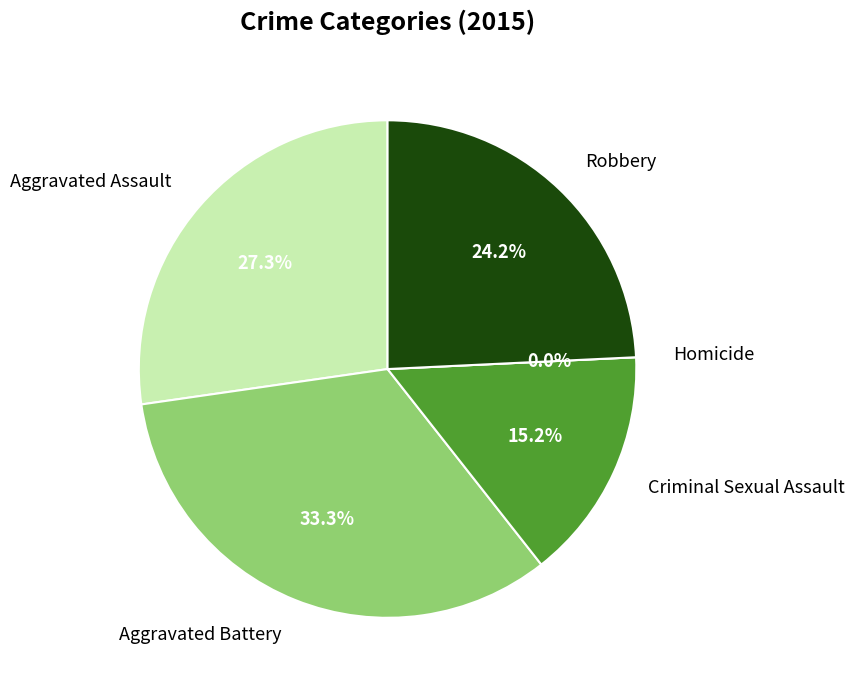

To the nearest percent, what percentage of the pie is Aggravated Assault?

27%